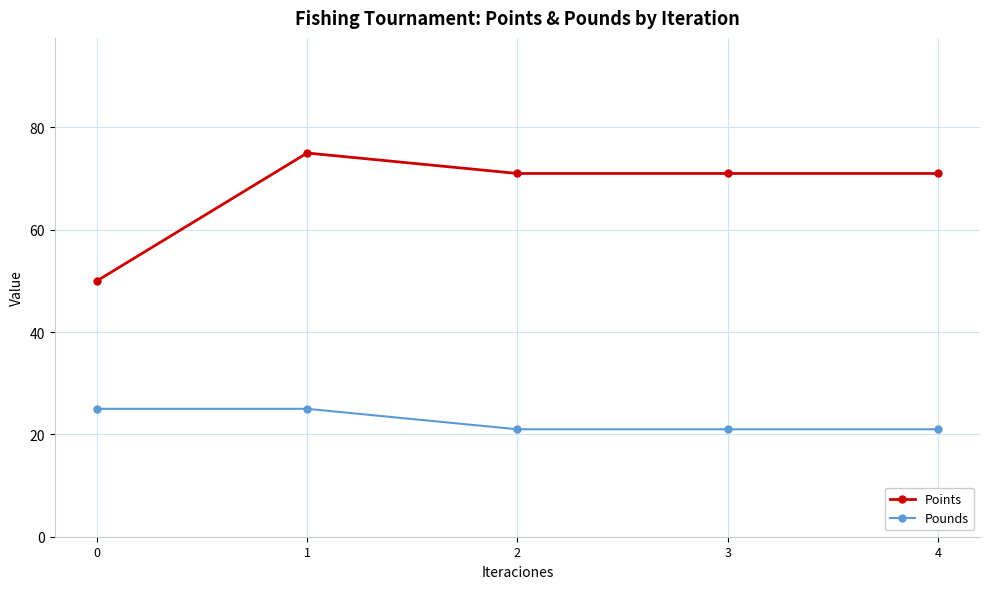

What is the spread (max minus min) of values at 0?

25